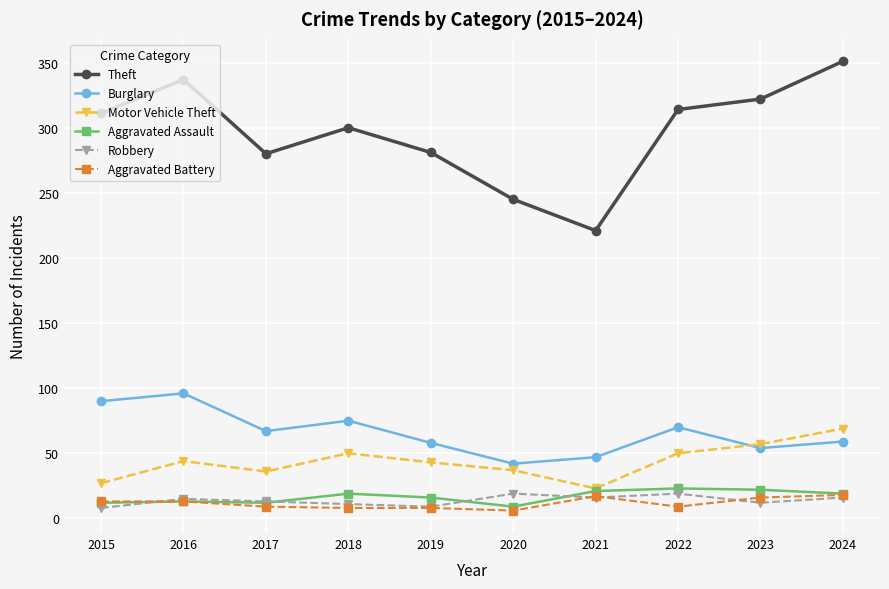

What is the smallest value displayed?

6